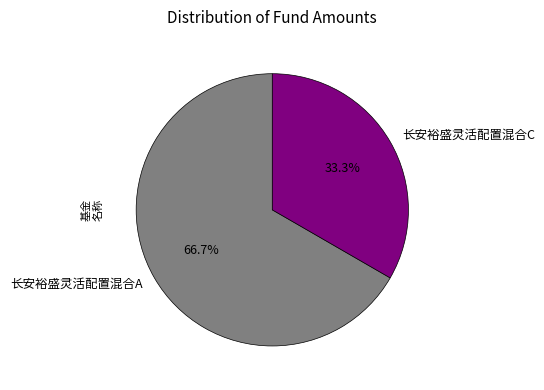

What is the largest slice in the pie chart?

长安裕盛灵活配置混合A